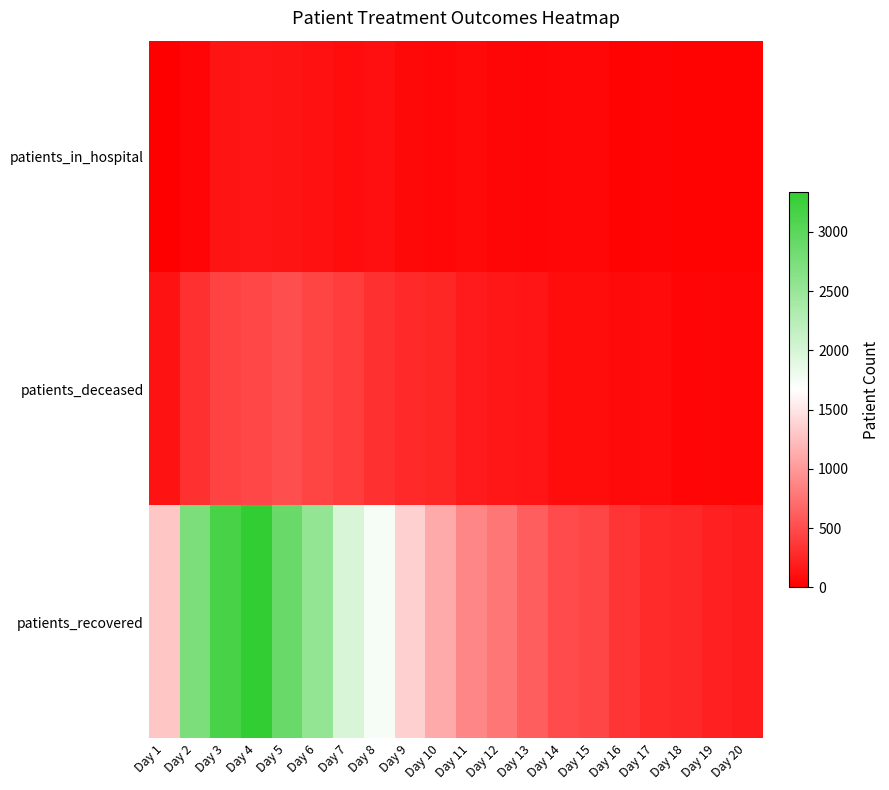

Reading right to left, extract all data points from this chart.

patients_in_hospital: Day 20=30	Day 19=31	Day 18=29	Day 17=35	Day 16=32	Day 15=54	Day 14=53	Day 13=45	Day 12=51	Day 11=71	Day 10=55	Day 9=64	Day 8=105	Day 7=86	Day 6=122	Day 5=138	Day 4=147	Day 3=137	Day 2=40	Day 1=0
patients_deceased: Day 20=43	Day 19=52	Day 18=44	Day 17=82	Day 16=73	Day 15=92	Day 14=95	Day 13=144	Day 12=153	Day 11=186	Day 10=255	Day 9=279	Day 8=320	Day 7=409	Day 6=454	Day 5=517	Day 4=474	Day 3=443	Day 2=325	Day 1=124
patients_recovered: Day 20=191	Day 19=228	Day 18=273	Day 17=281	Day 16=347	Day 15=463	Day 14=497	Day 13=621	Day 12=778	Day 11=883	Day 10=1115	Day 9=1366	Day 8=1736	Day 7=1983	Day 6=2547	Day 5=2887	Day 4=3338	Day 3=3159	Day 2=2740	Day 1=1302